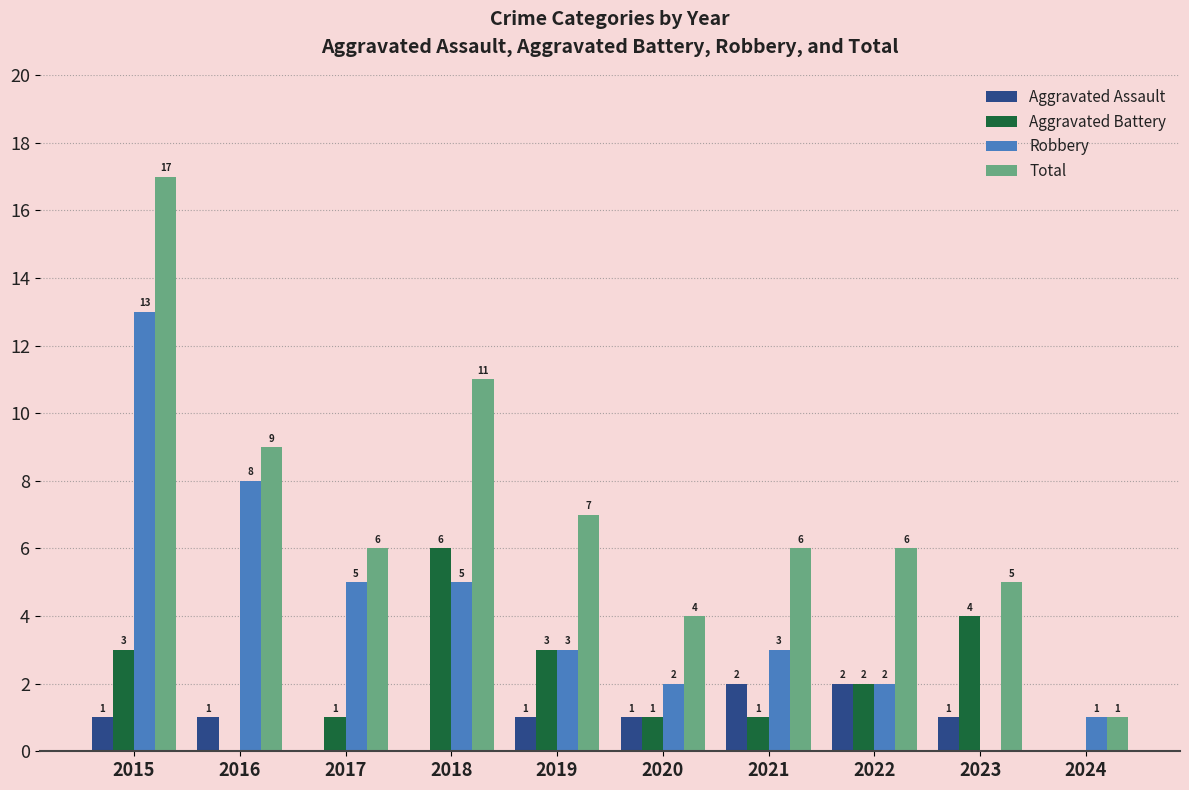

True or false: Total has a value of 3 at 2016.

False